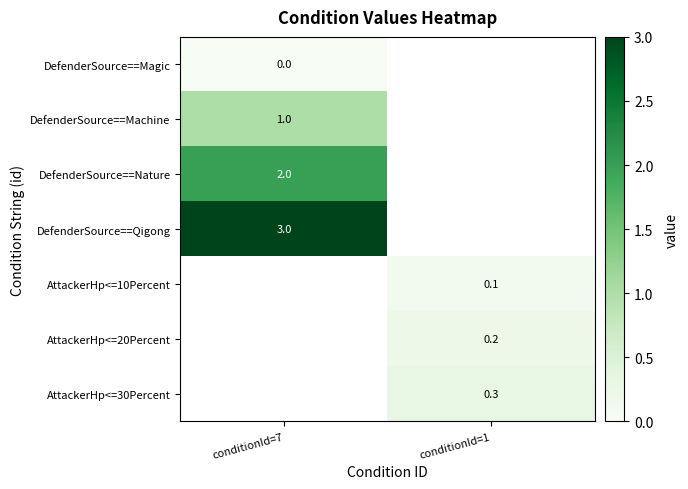

True or false: DefenderSource==Qigong has a value of 4.4 at conditionId=7.

False